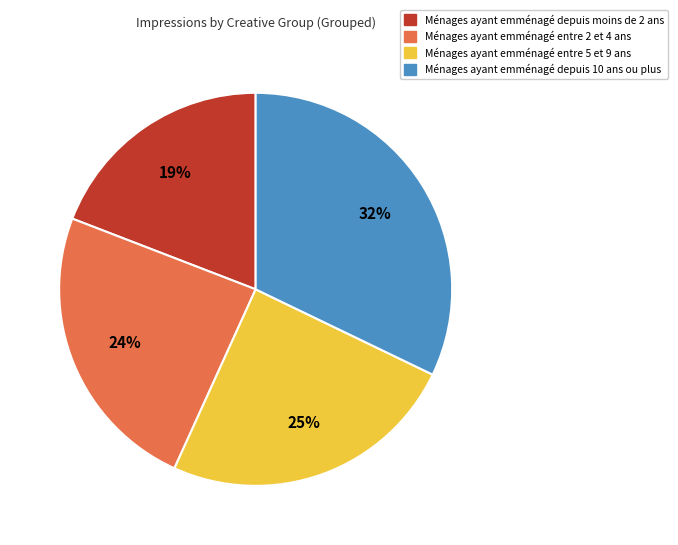

Is there any slice that represents more than half of the pie?

No